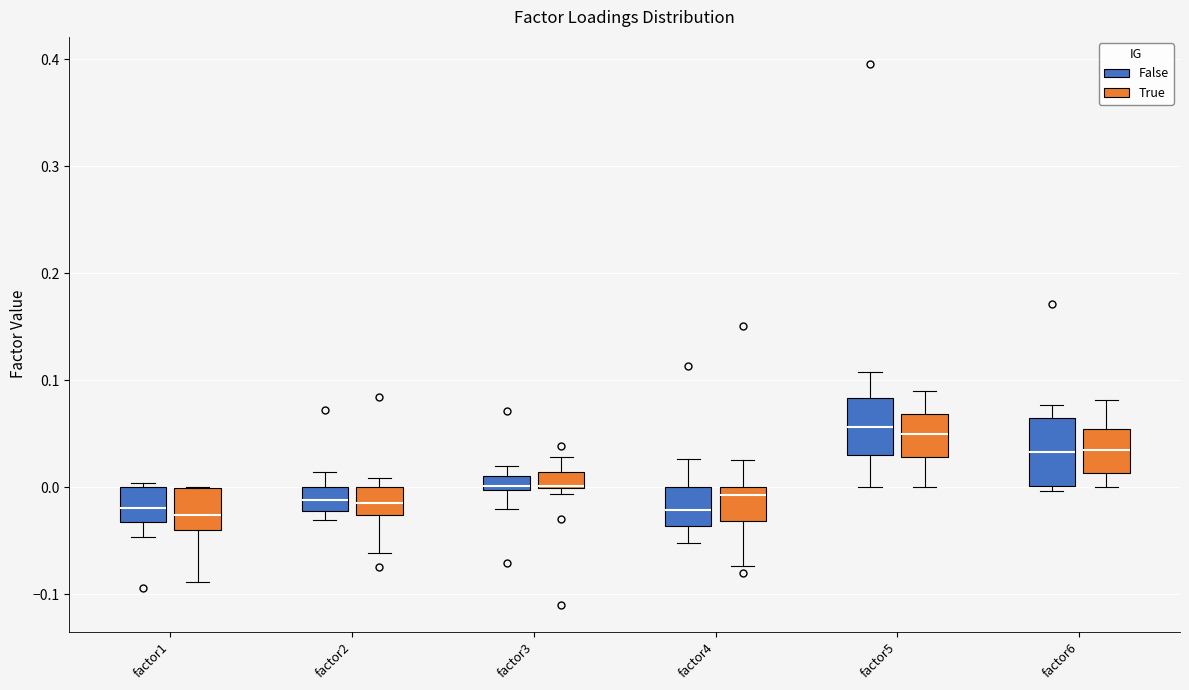

Where does the lower whisker of the box for factor3 (False) end on the y-axis? The values are not printed on the chart, so give them approximately, as read against the axis.

-0.02